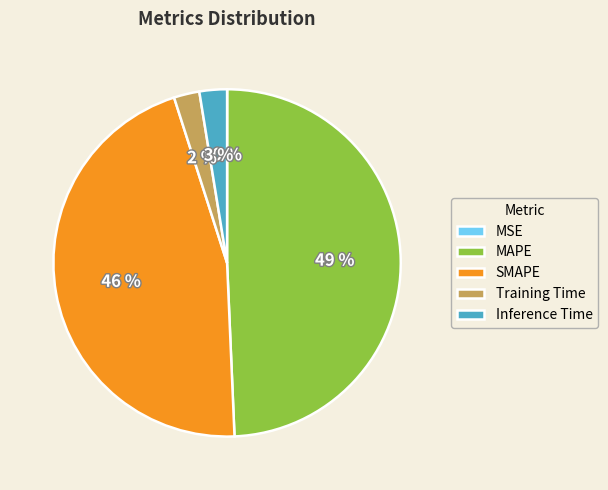

To the nearest percent, what percentage of the pie is MAPE?

49%